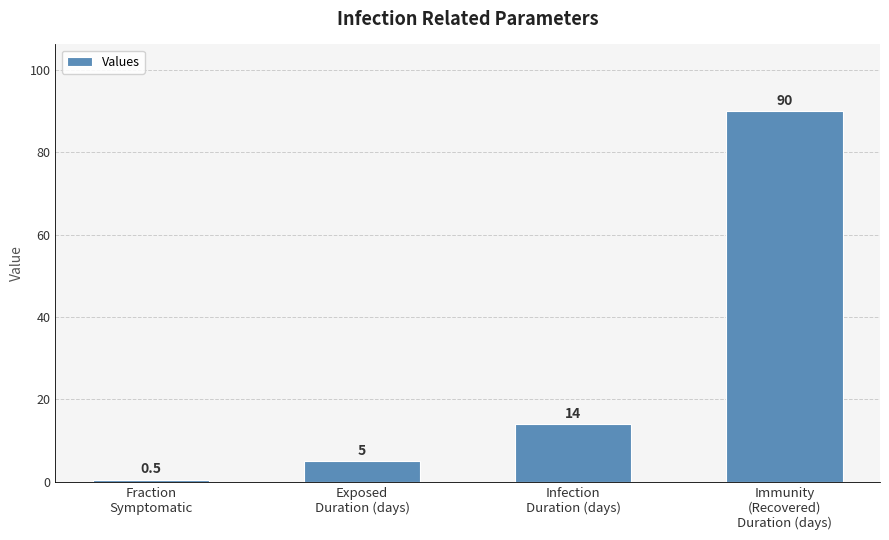

What is the value of the 2nd bar from the left?

5.0